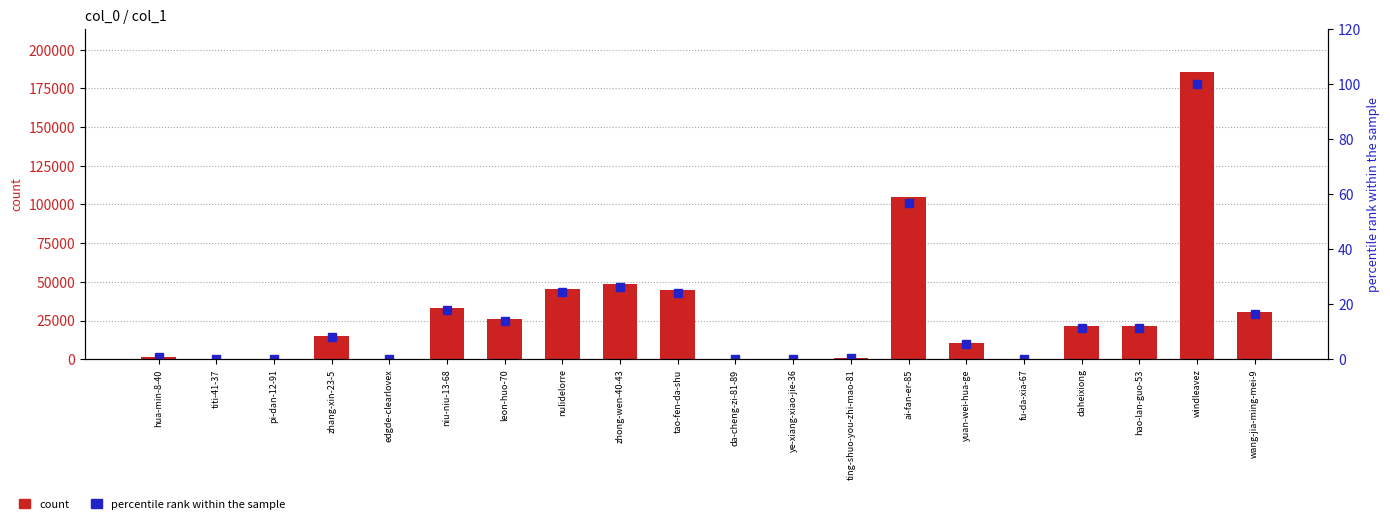

What is the spread (max minus min) of values at pi-dan-12-91?

3.0